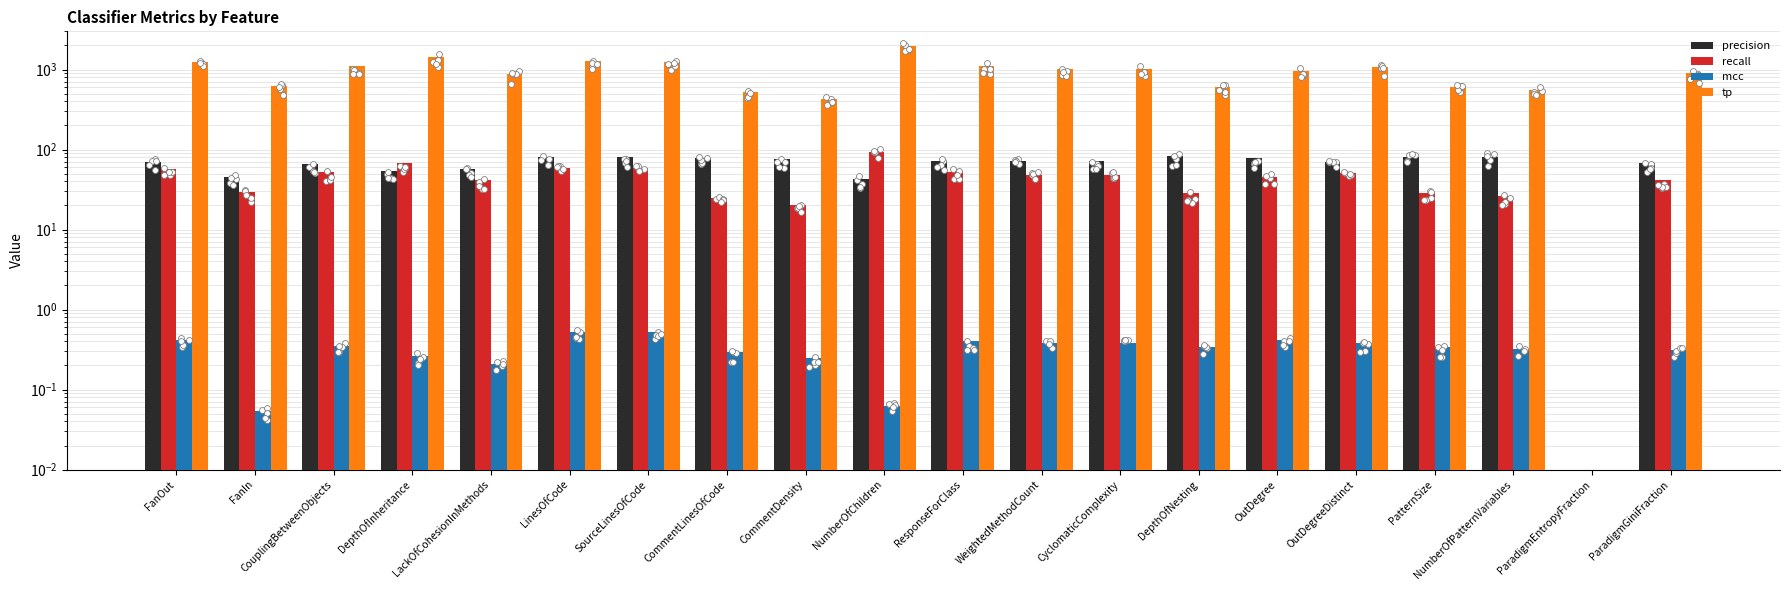

Which series reaches the maximum Y coordinate?

tp